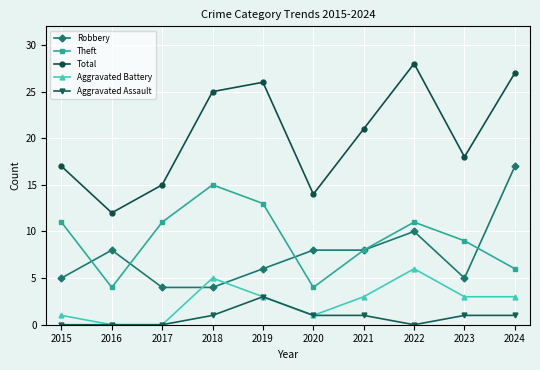

What is the sum of the Total values at 2019 and 2015?

43